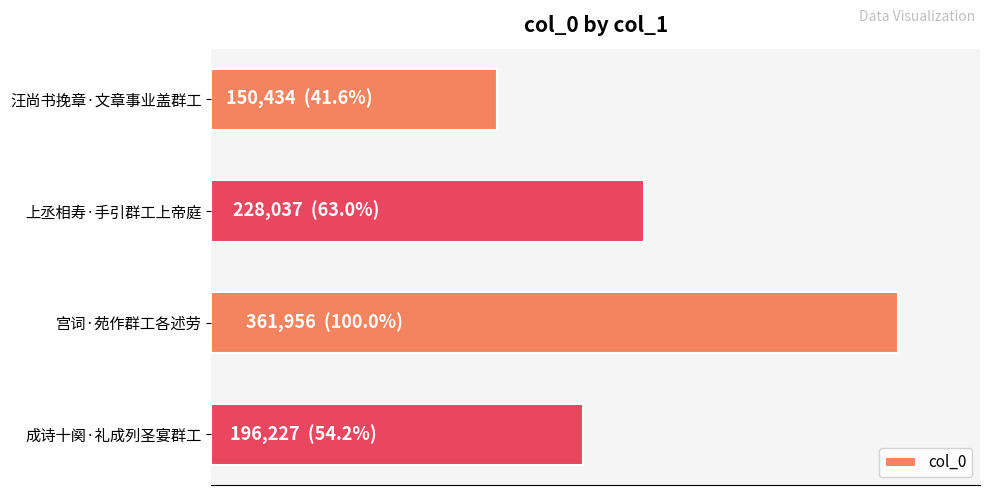

Are the bars horizontal?

Yes